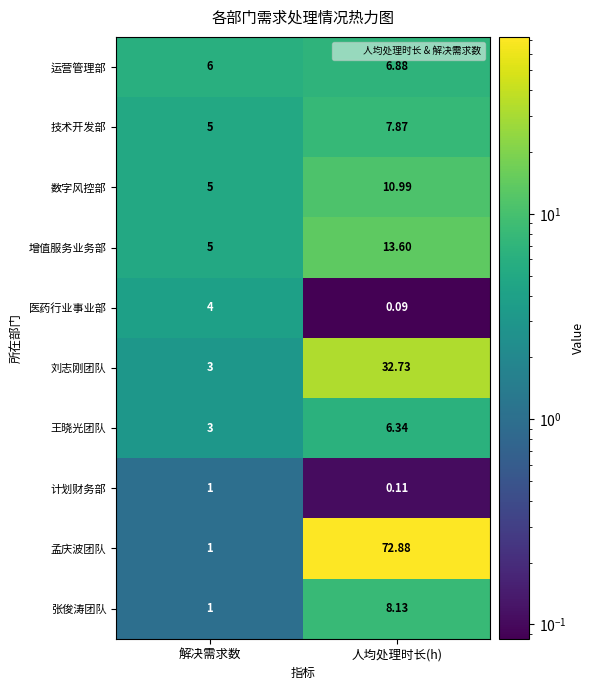

At which category is the sum across all series the highest?

人均处理时长(h)